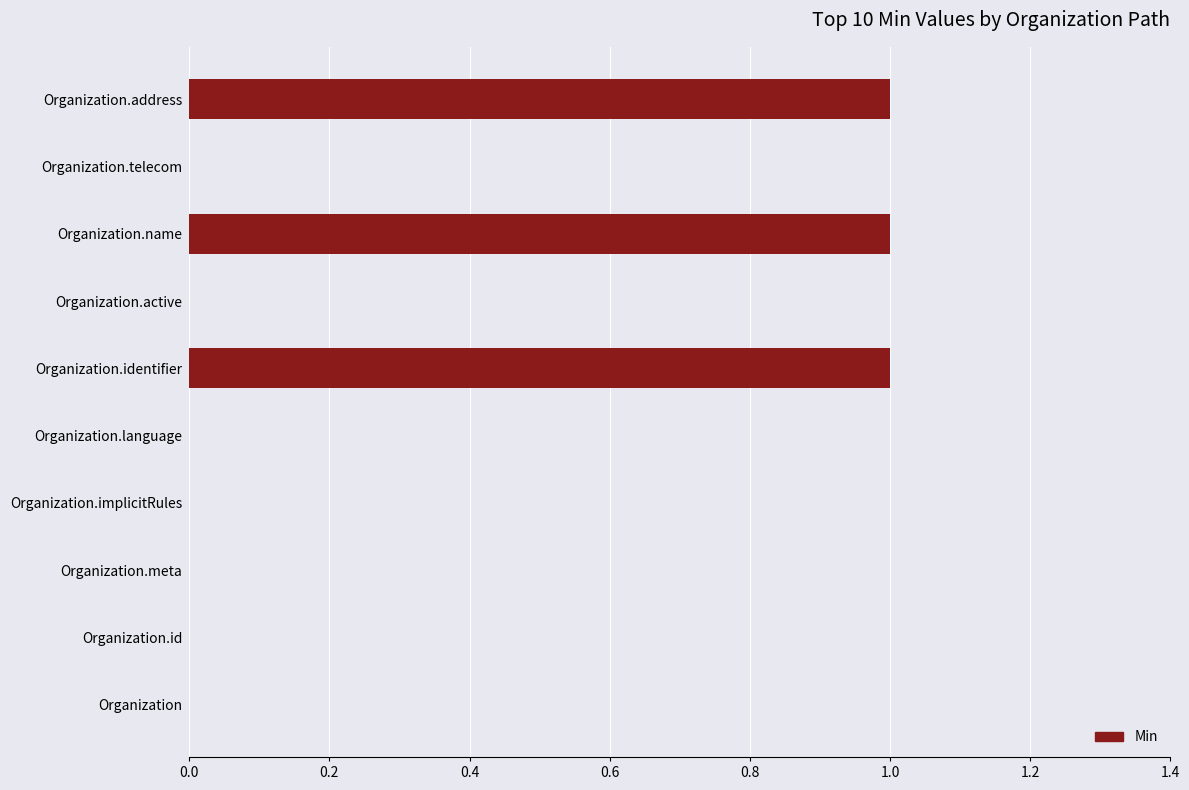

What is the sum of all values?

3